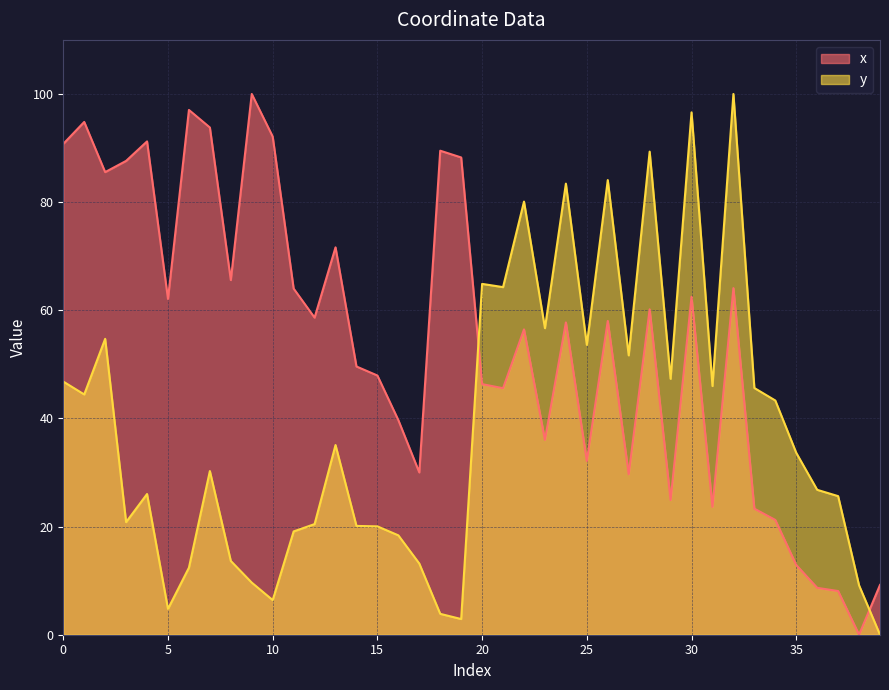

What is the total value across all series at 12?

79.1